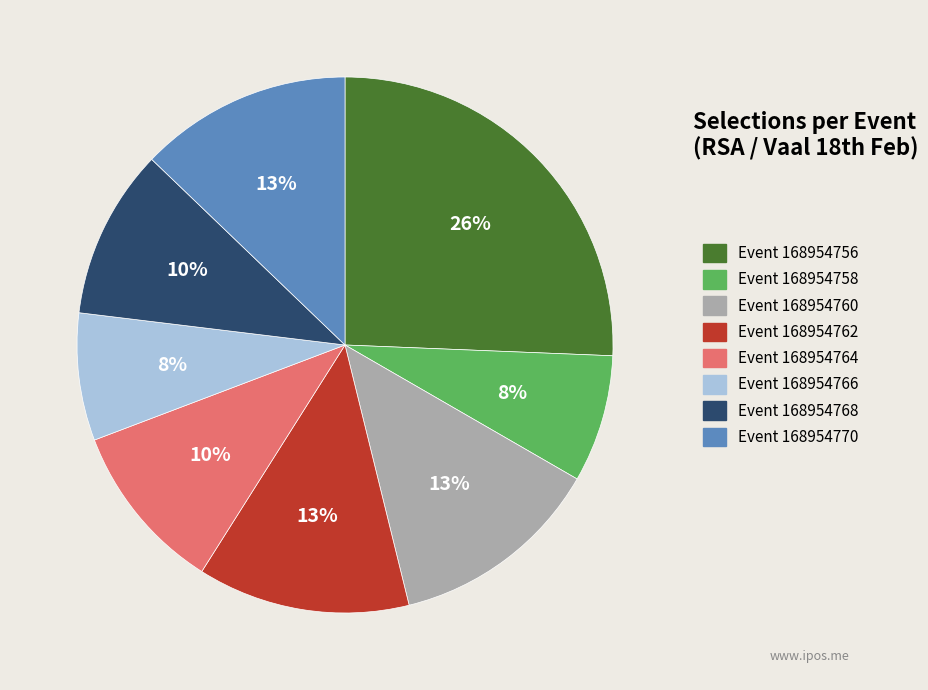

To the nearest percent, what is the average slice percentage?

12%